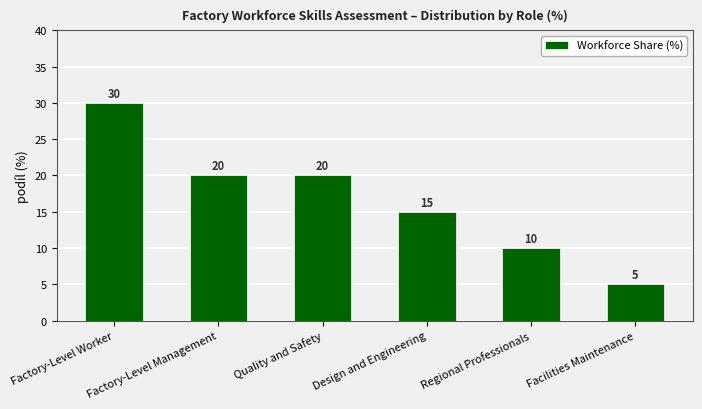

Reading left to right, what are all the values shown in this chart?

30	20	20	15	10	5